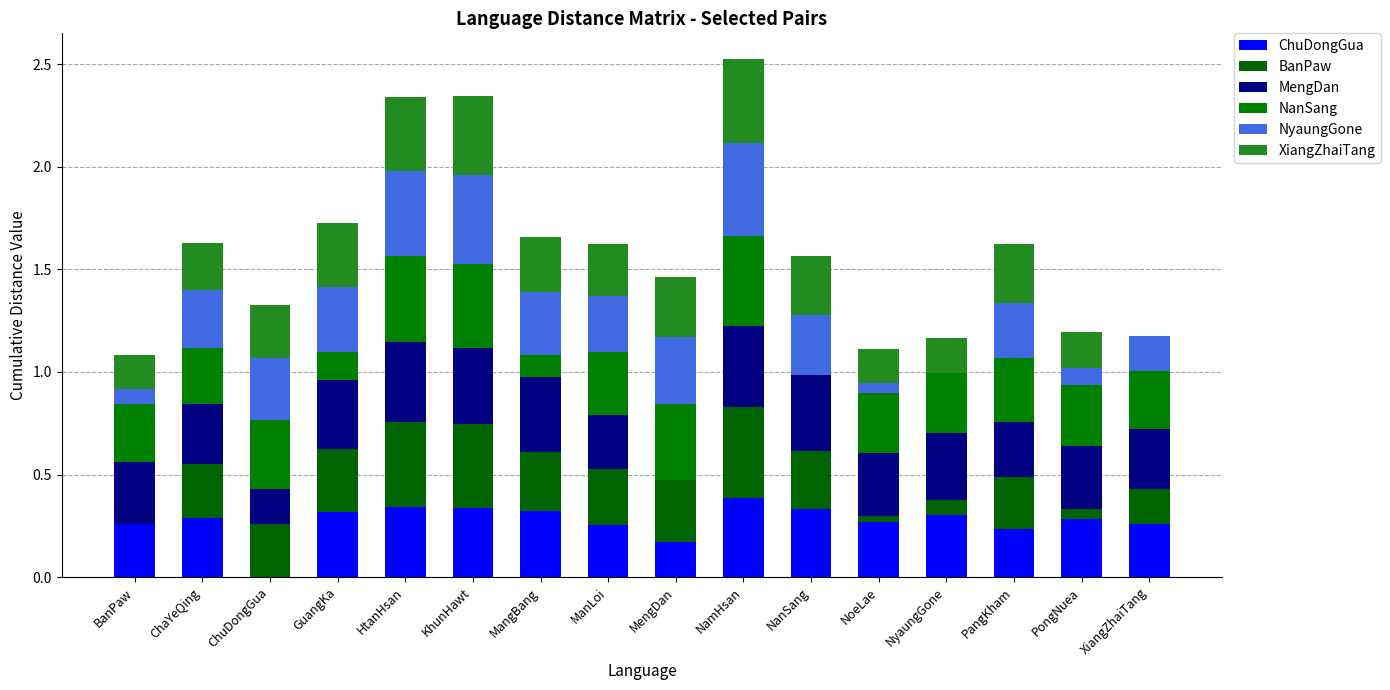

How many categories are shown in the chart?

16